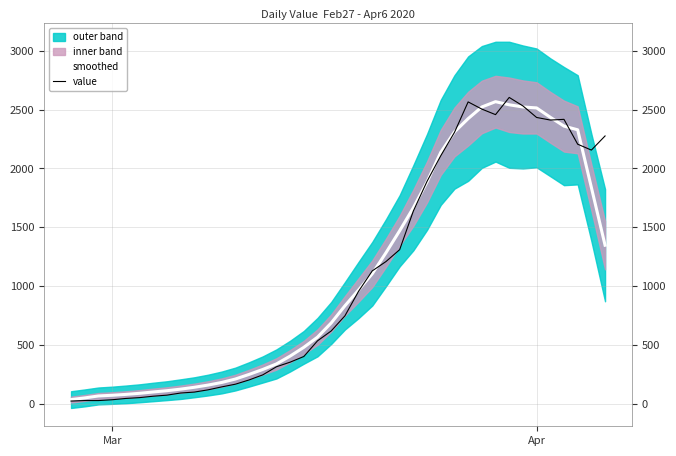

Reading right to left, list all the values displayed in this chart.

smoothed: 1348.6	1839.0	2328.2	2359.6	2434.6	2514.0	2522.0	2540.6	2567.0	2522.0	2423.0	2309.8	2136.8	1886.0	1666.8	1471.4	1284.8	1106.8	968.8	834.2	688.8	568.4	482.0	407.4	341.0	294.0	252.0	212.8	183.6	161.4	142.8	127.0	113.8	103.0	91.6	82.4	75.0	69.2	52.6	38.2
value: 2276.0	2156.0	2206.0	2417.0	2411.0	2433.0	2531.0	2603.0	2457.0	2504.0	2565.0	2306.0	2108.0	1891.0	1639.0	1311.0	1210.0	1131.0	958.0	749.0	621.0	537.0	404.0	356.0	317.0	248.0	205.0	169.0	146.0	121.0	102.0	94.0	76.0	67.0	55.0	48.0	37.0	30.0	30.0	26.0